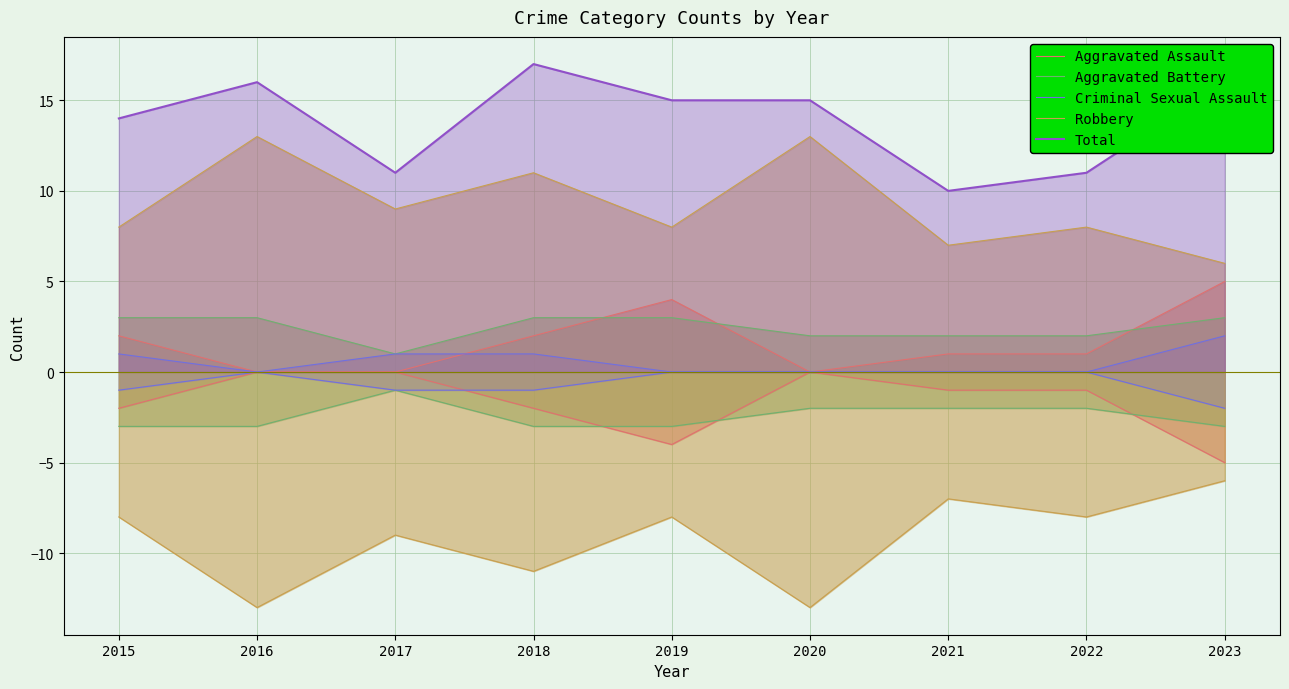

What are all the series names shown in the legend?

Aggravated Assault, Aggravated Battery, Criminal Sexual Assault, Robbery, Total